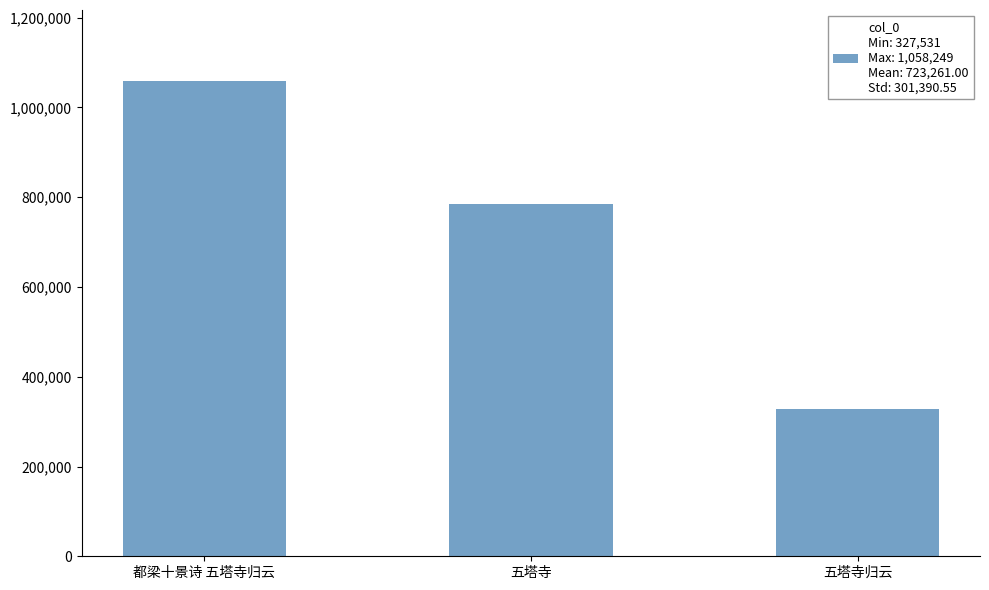

What is the label of the 3rd bar from the right?

都梁十景诗 五塔寺归云